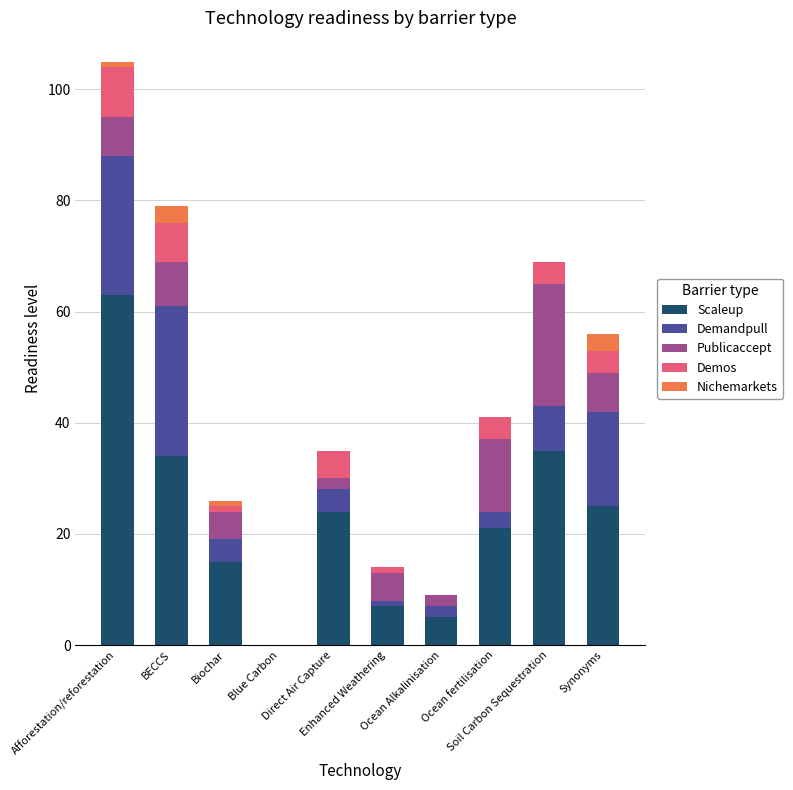

What is the difference between the Scaleup values at Enhanced Weathering and Biochar?

8